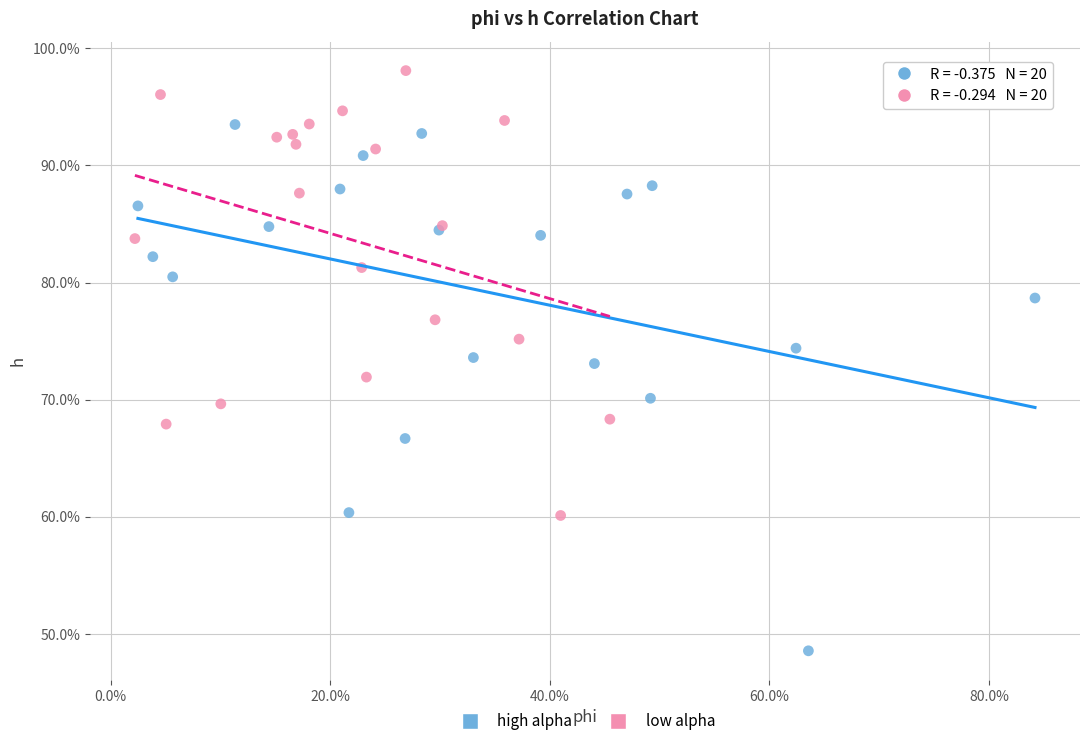

Which series contains the lowest Y value?

high alpha